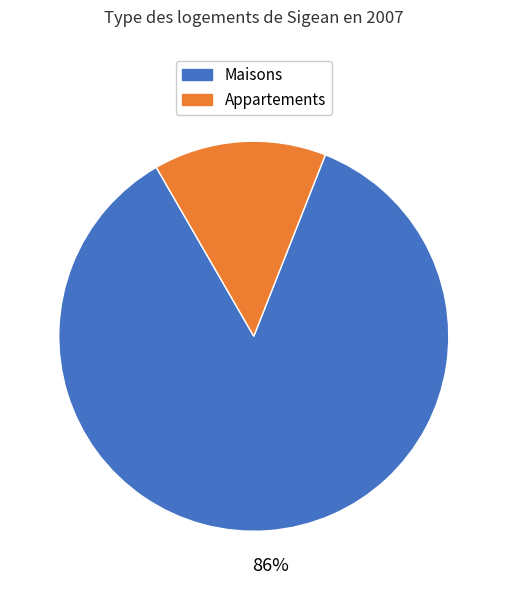

Is there any slice that represents more than half of the pie?

Yes